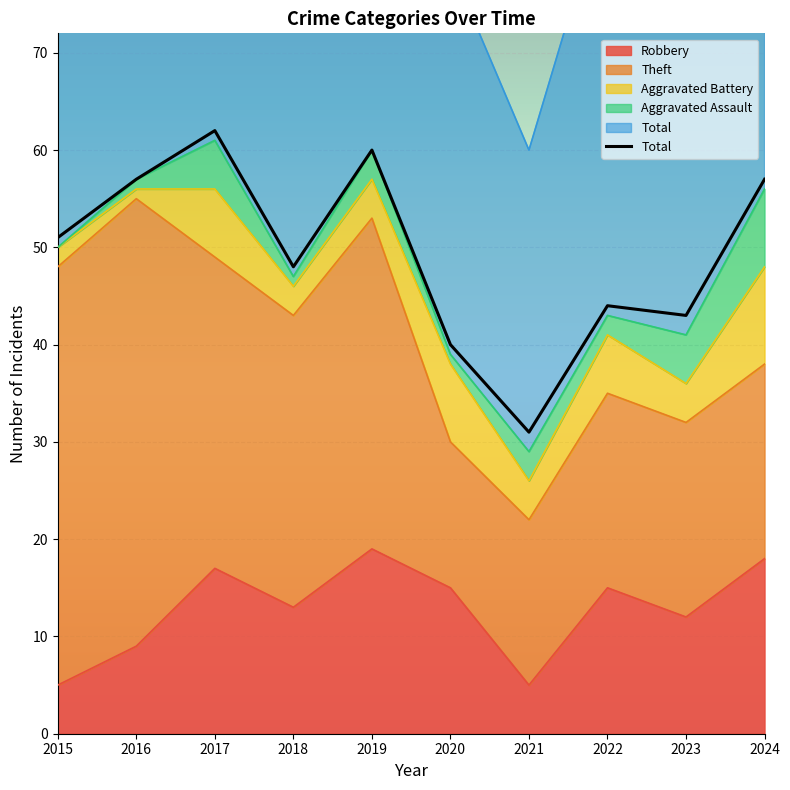

Which has a higher value, 2023 or 2015?

2023